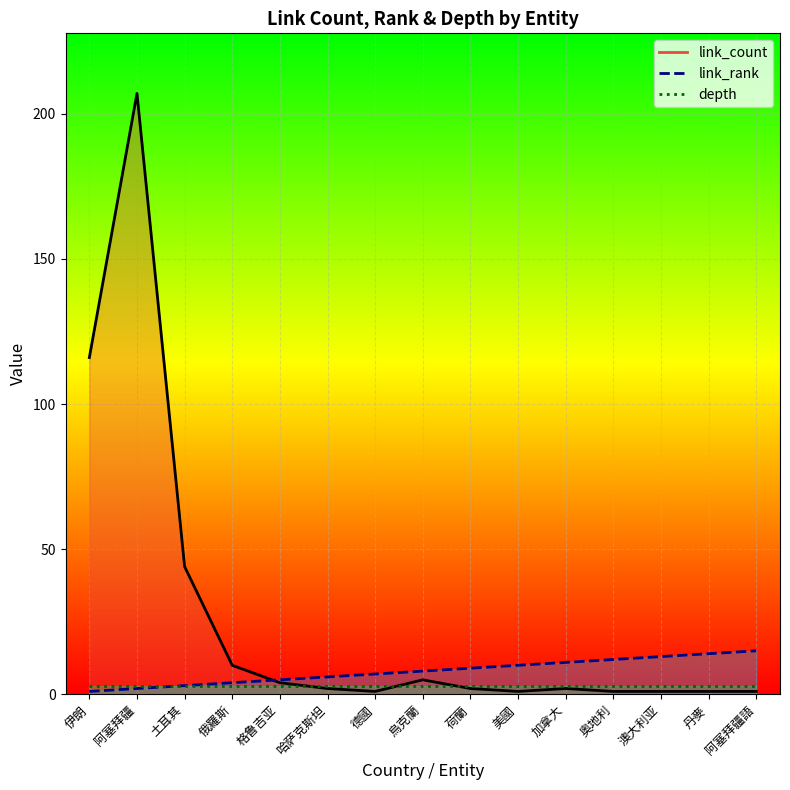

Which series ends up on top after the final intersection of link_rank_line and link_count_line?

link_rank_line